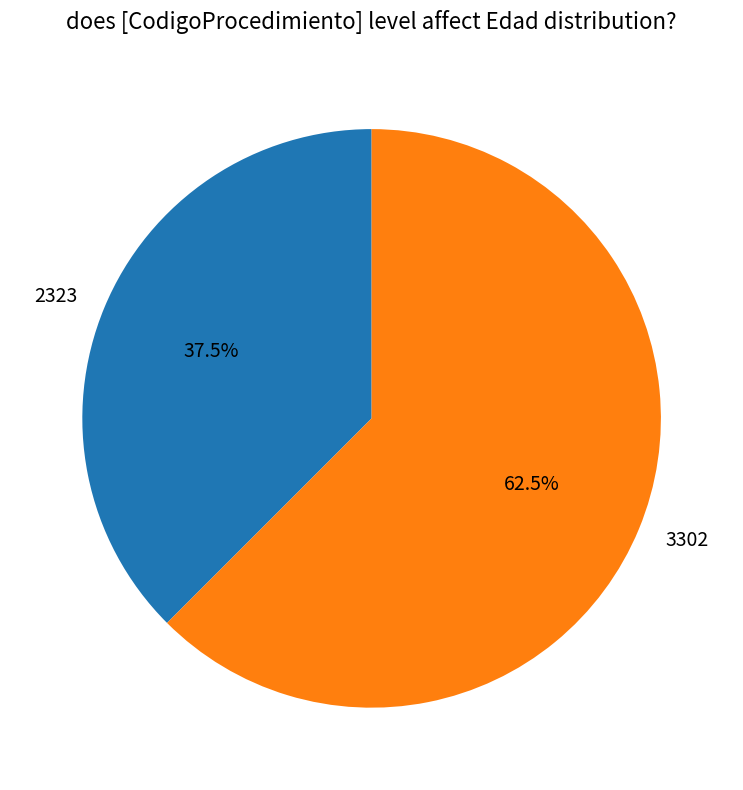

Which category has the biggest portion of the pie?

3302